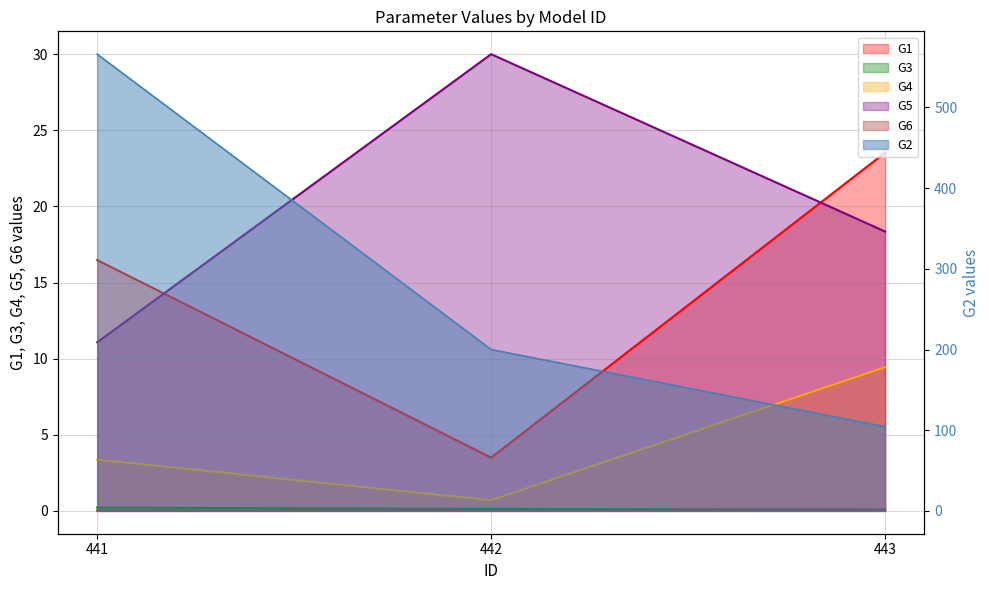

What are all the series names shown in the legend?

G1, G2, G3, G4, G5, G6